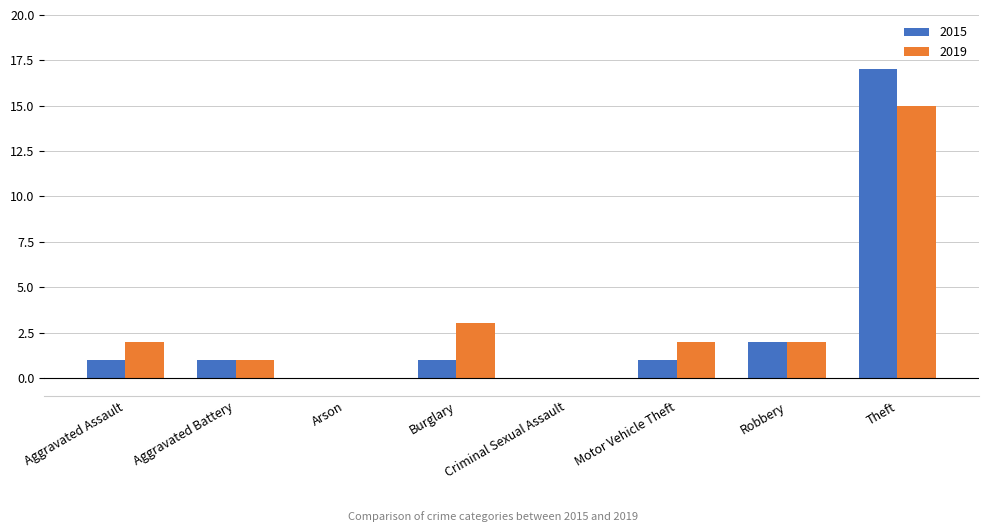

At which category is the sum across all series the highest?

Theft